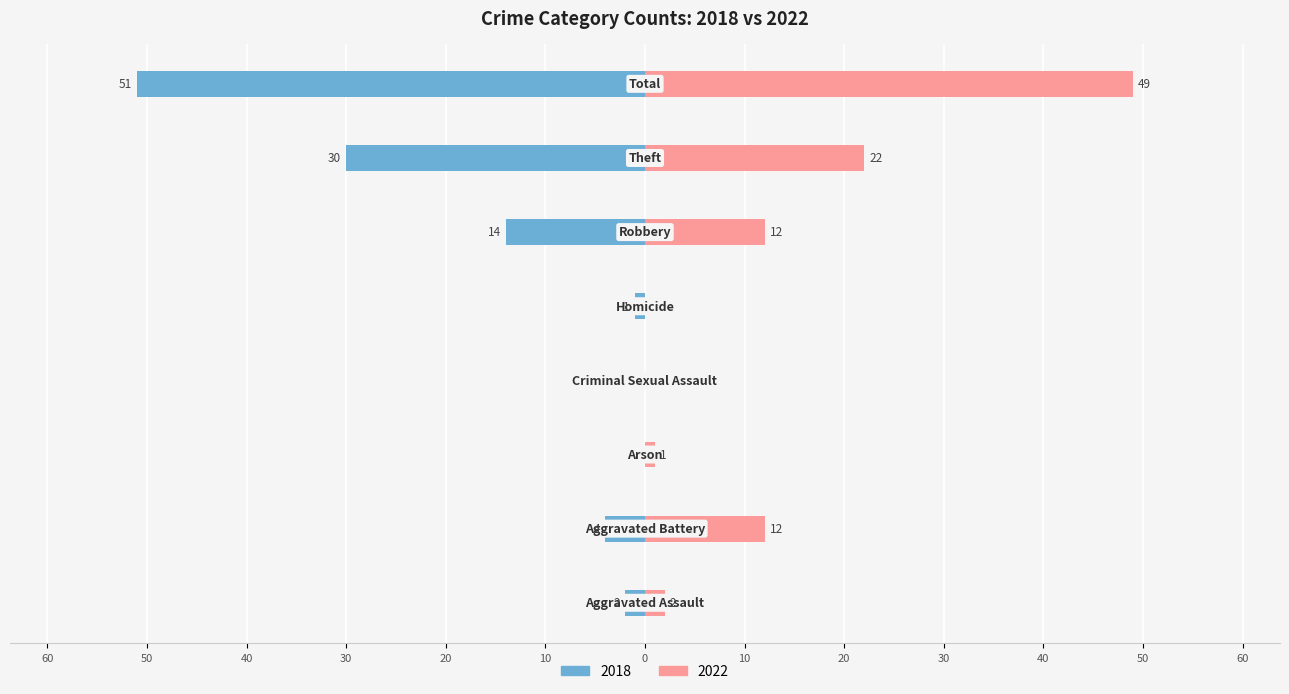

What is the sum of all Right (2022) values?

98